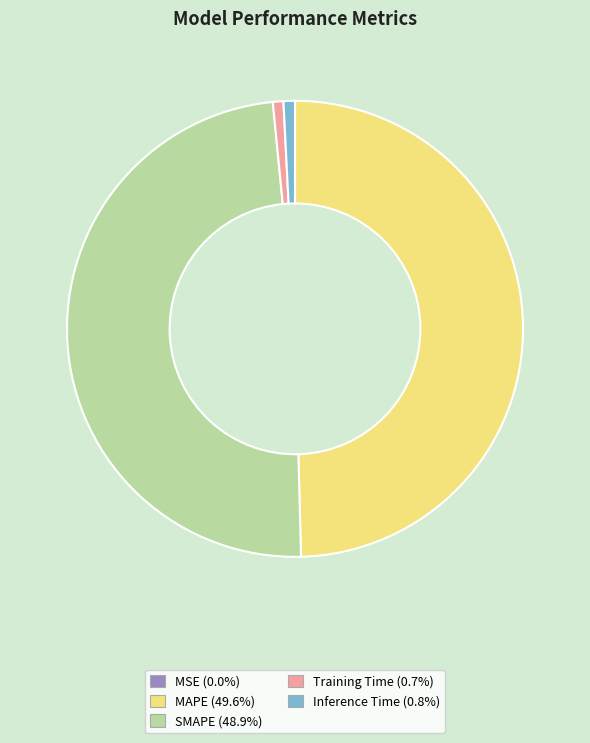

Is there a majority slice in this chart?

No